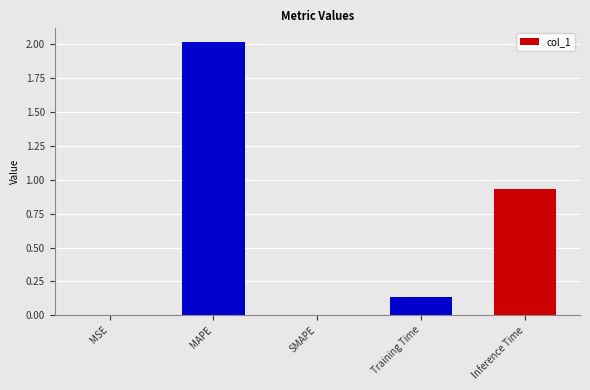

What is the change in value from SMAPE to Training Time?

+0.1